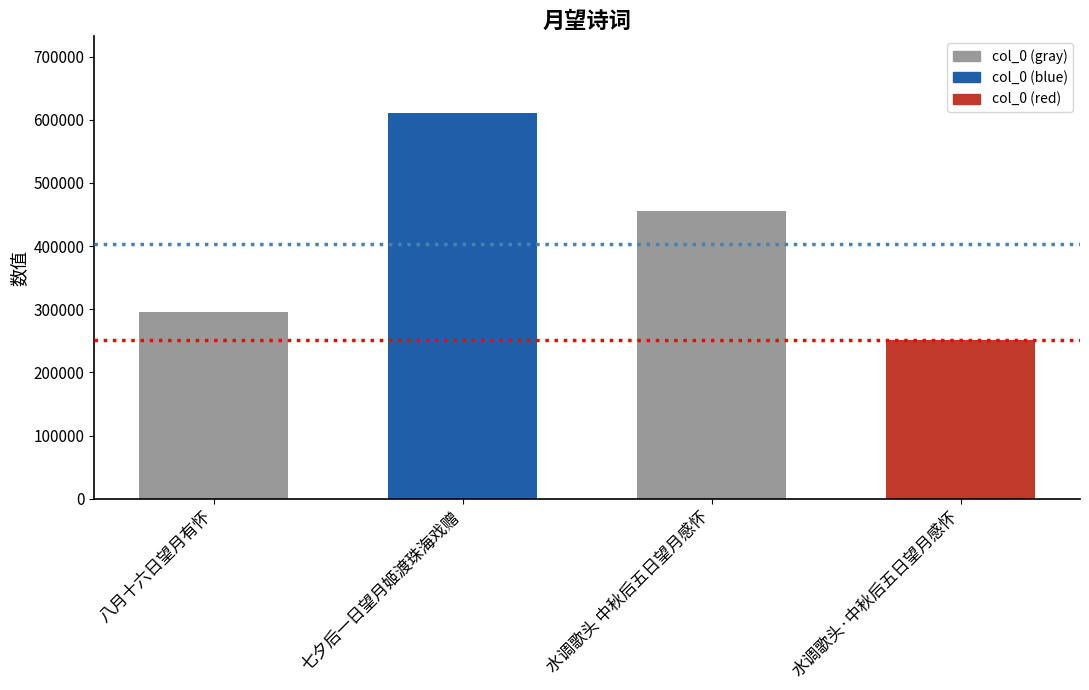

The value at 七夕后一日望月姬渡珠海戏赠 is 610124. True or false?

True